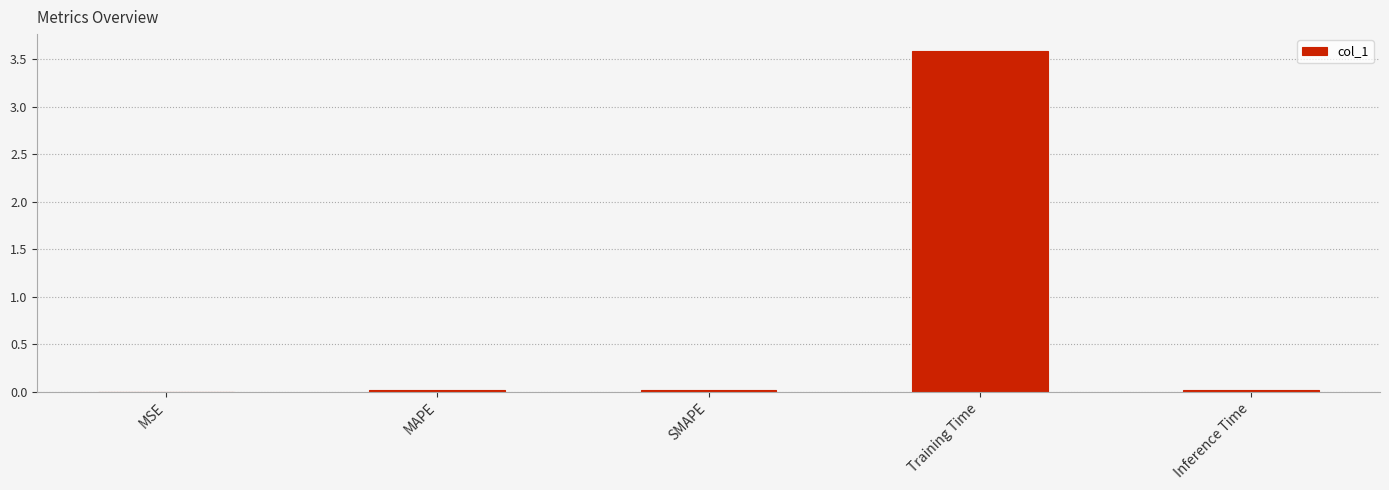

Does the chart contain stacked bars?

No